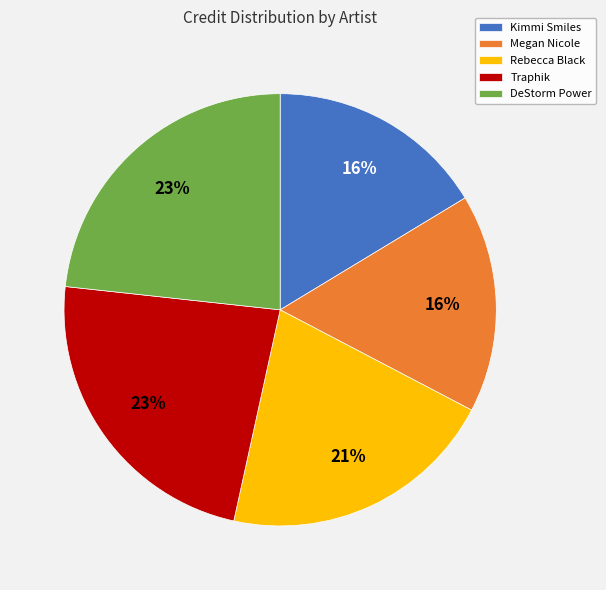

To the nearest percent, what portion does Kimmi Smiles represent?

16%